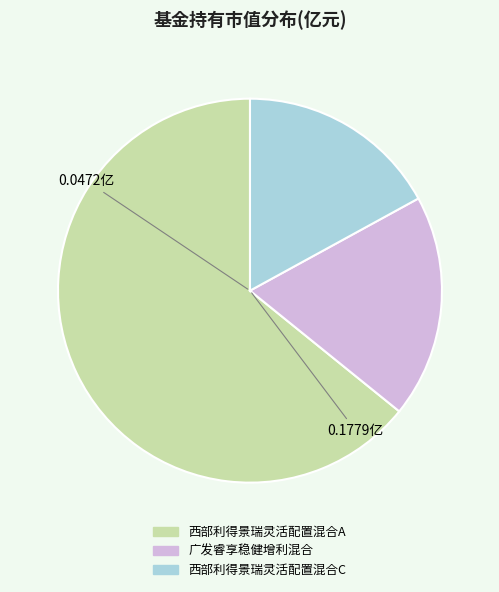

Is there a majority slice in this chart?

Yes